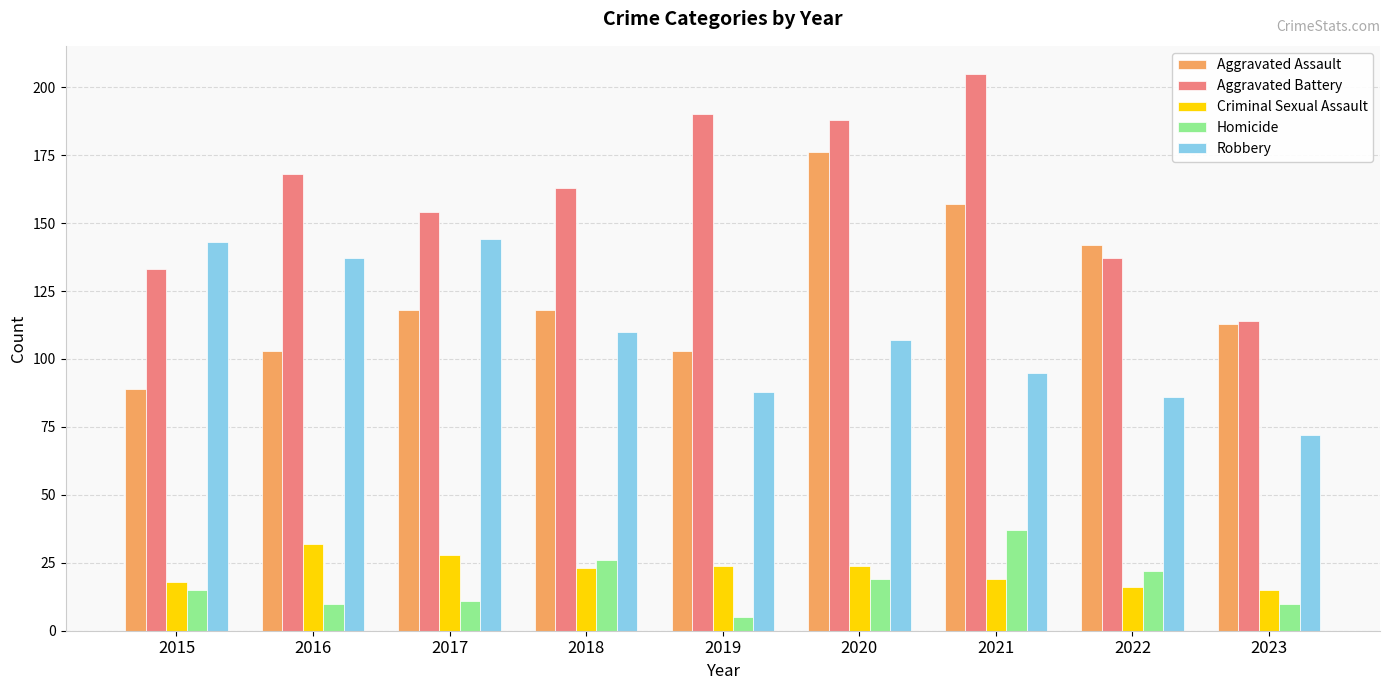

Reading left to right, transcribe all the data shown in this chart.

Aggravated Assault: 2015=89	2016=103	2017=118	2018=118	2019=103	2020=176	2021=157	2022=142	2023=113
Aggravated Battery: 2015=133	2016=168	2017=154	2018=163	2019=190	2020=188	2021=205	2022=137	2023=114
Criminal Sexual Assault: 2015=18	2016=32	2017=28	2018=23	2019=24	2020=24	2021=19	2022=16	2023=15
Homicide: 2015=15	2016=10	2017=11	2018=26	2019=5	2020=19	2021=37	2022=22	2023=10
Robbery: 2015=143	2016=137	2017=144	2018=110	2019=88	2020=107	2021=95	2022=86	2023=72